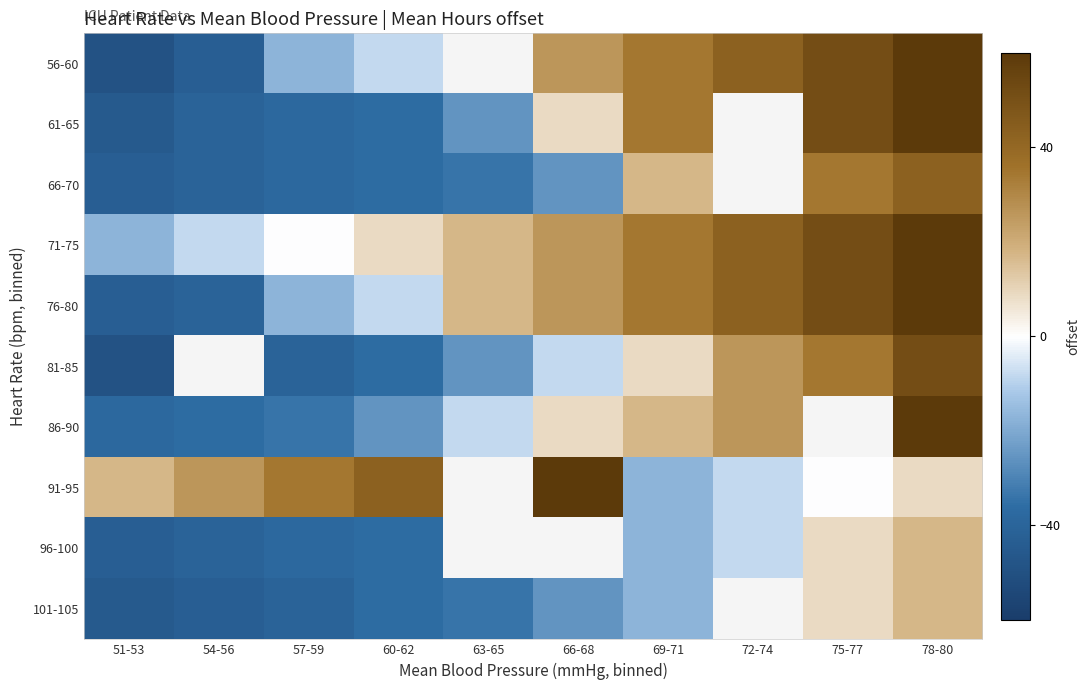

How many values in the 86-90 series exceed 8?

4